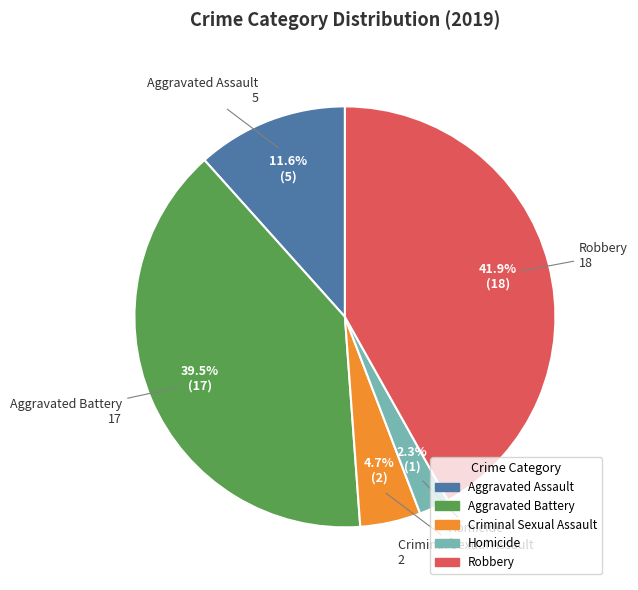

How many slices are in this pie chart?

5